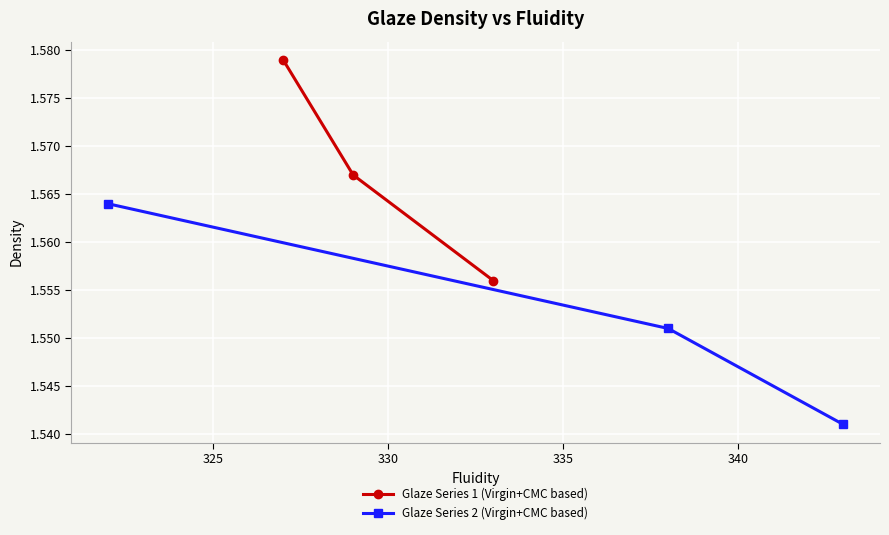

What is the minimum value shown in the chart?

1.5